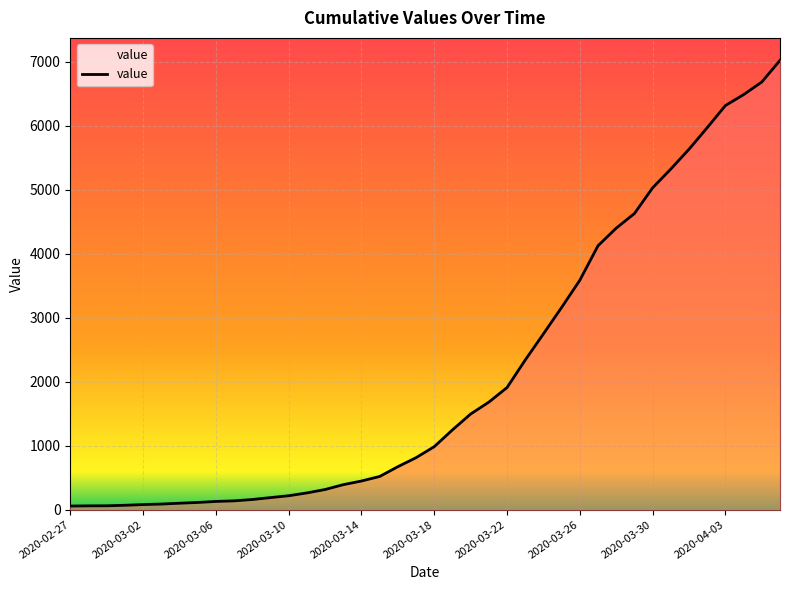

What is the difference between the maximum and minimum values?

6965